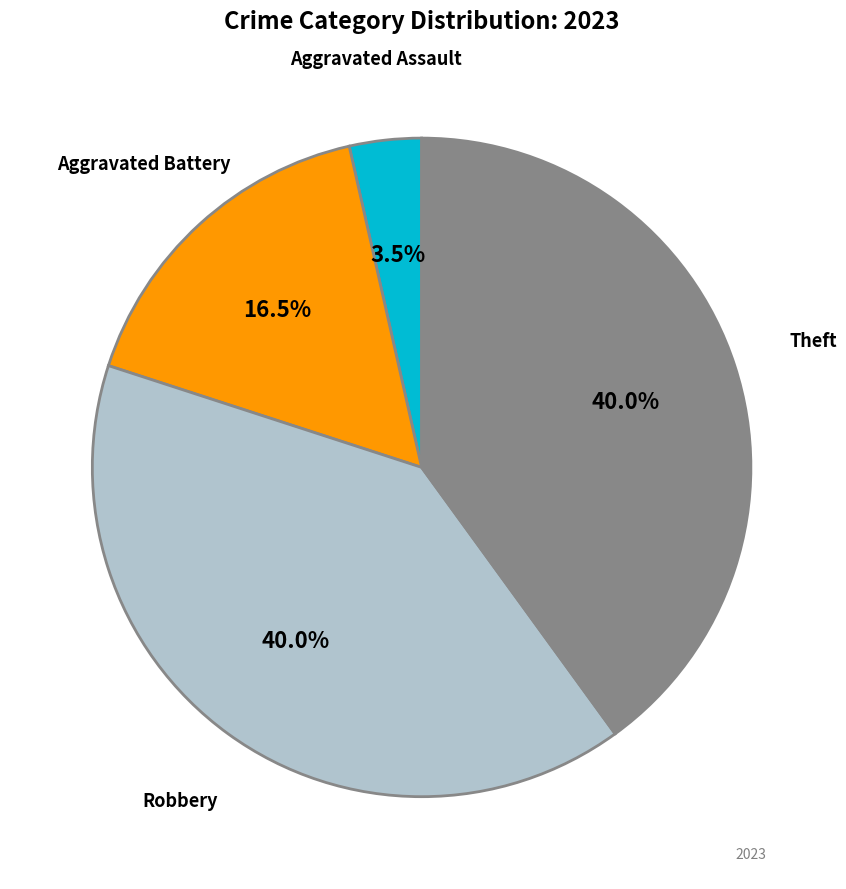

Does any single category account for the majority?

No